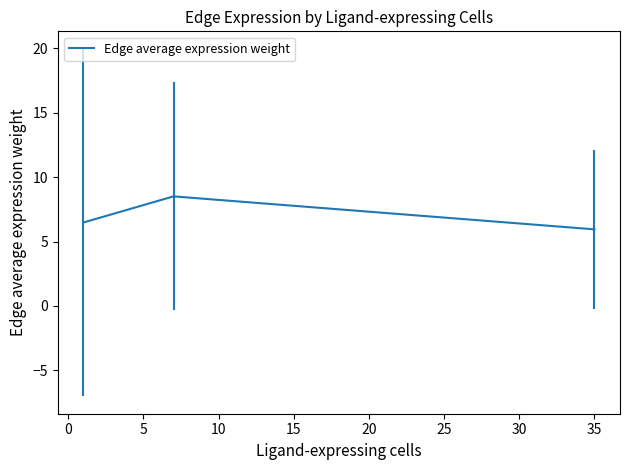

What is the greatest value displayed?

8.5